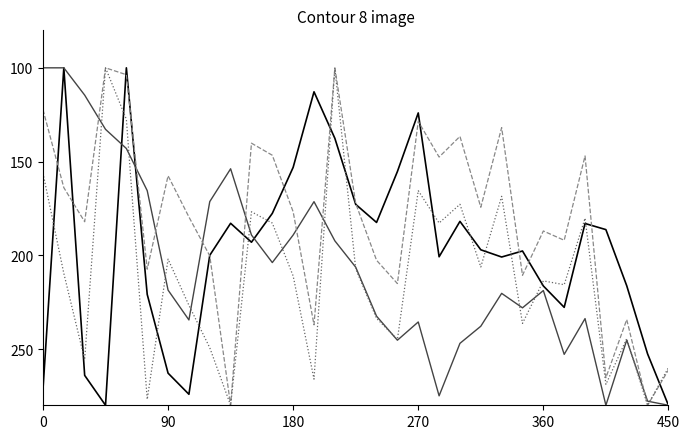

What is the minimum value shown in the chart?

100.0